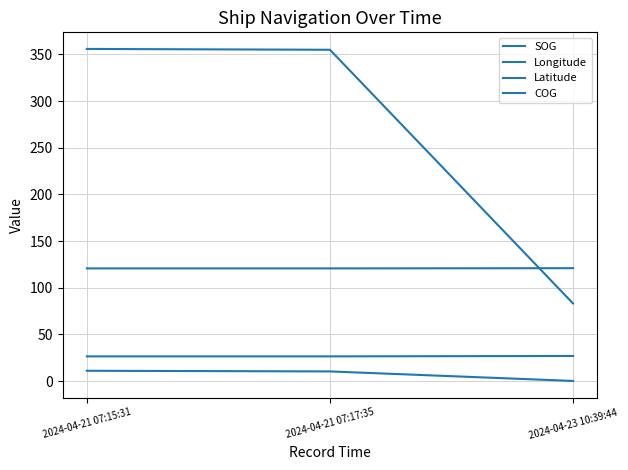

The value of COG at 2024-04-21 07:15:31 is 593.1. True or false?

False